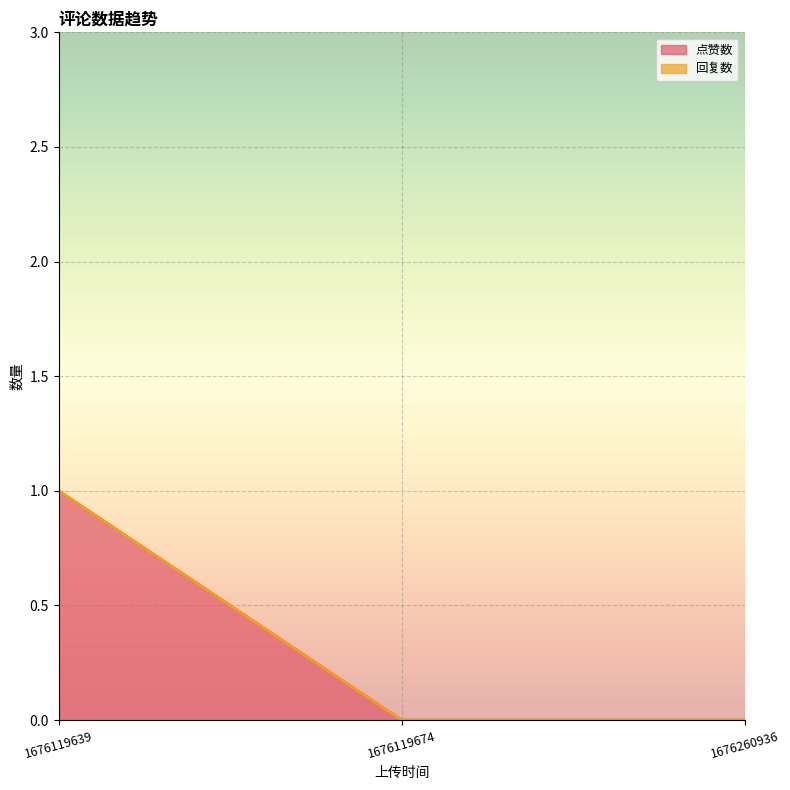

Between 1676119674 and 1676119639, which is larger?

1676119639